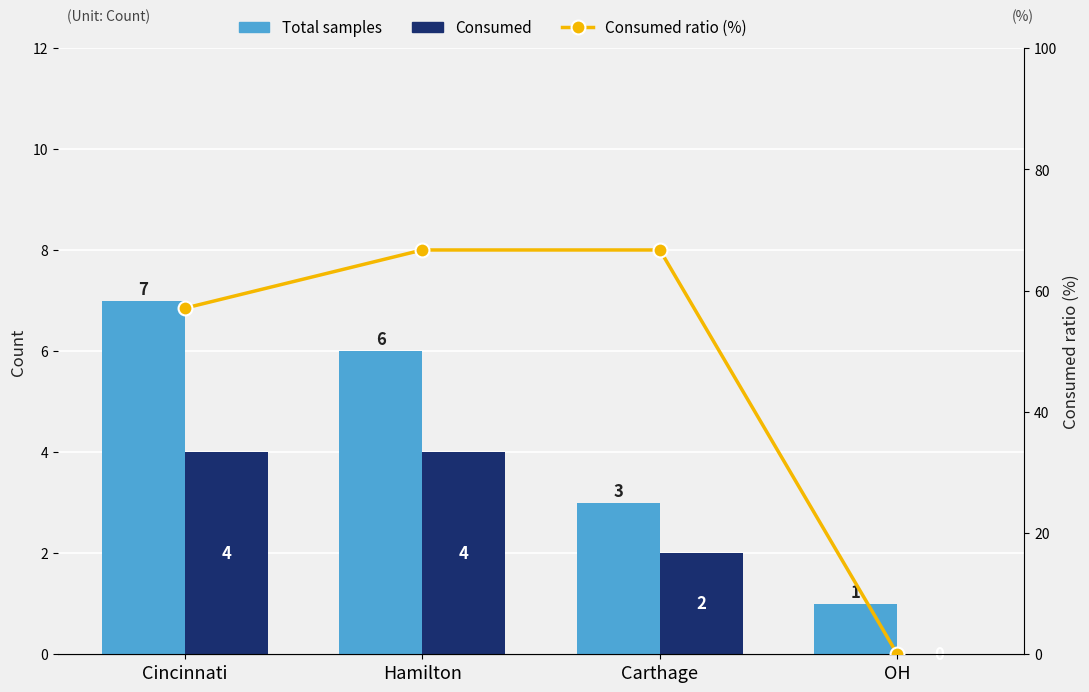

What is the total value across all series at Carthage?

71.7